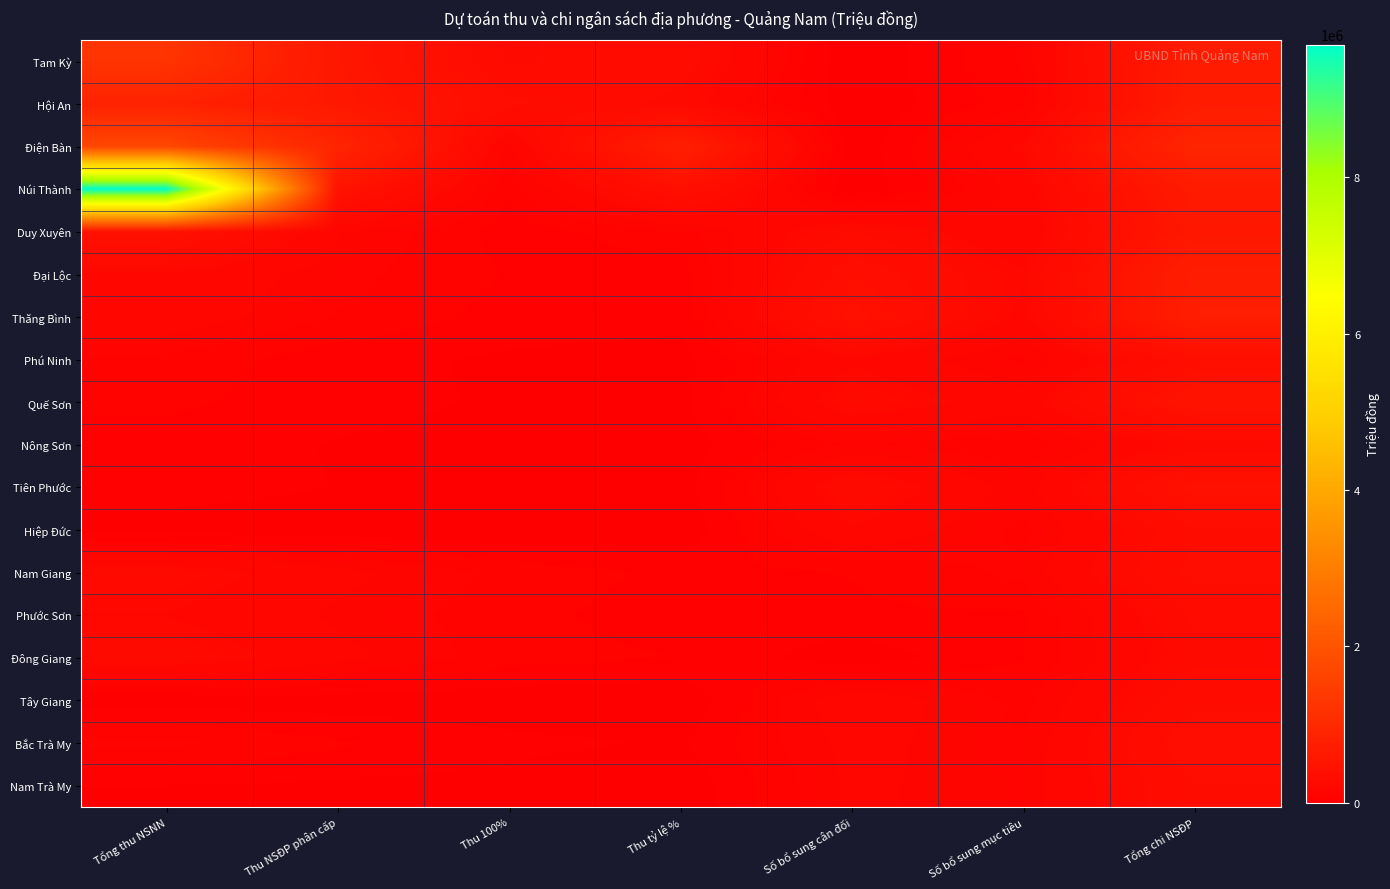

At Tổng thu NSNN, list the series in order from largest to smallest.

Núi Thành, Điện Bàn, Tam Kỳ, Hội An, Duy Xuyên, Đông Giang, Nam Giang, Phước Sơn, Đại Lộc, Thăng Bình, Bắc Trà My, Phú Ninh, Quế Sơn, Nông Sơn, Tiên Phước, Nam Trà My, Tây Giang, Hiệp Đức